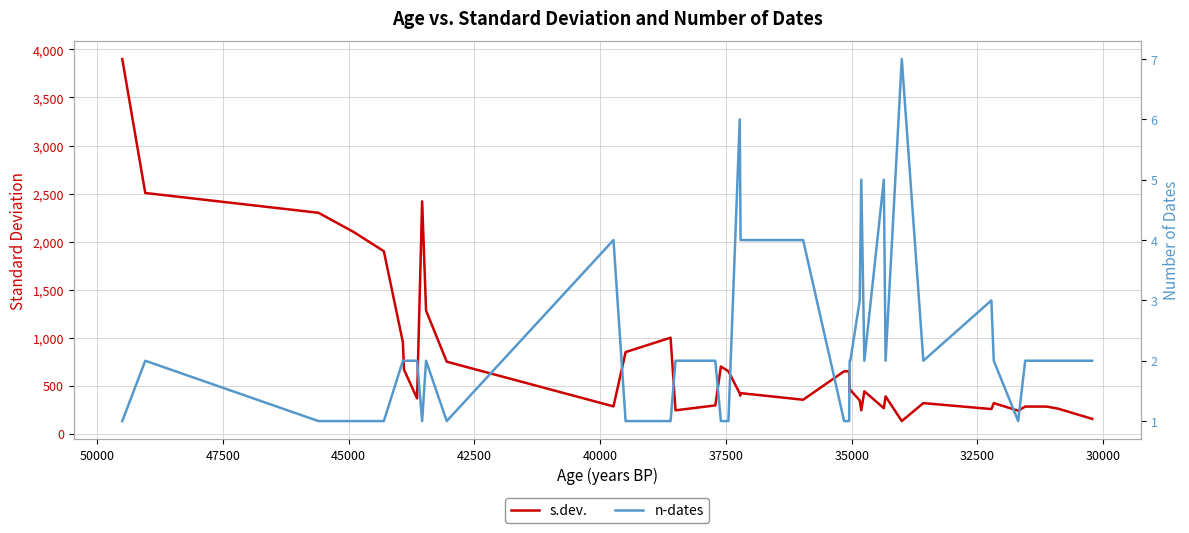

What is the average value of the n-dates series?

2